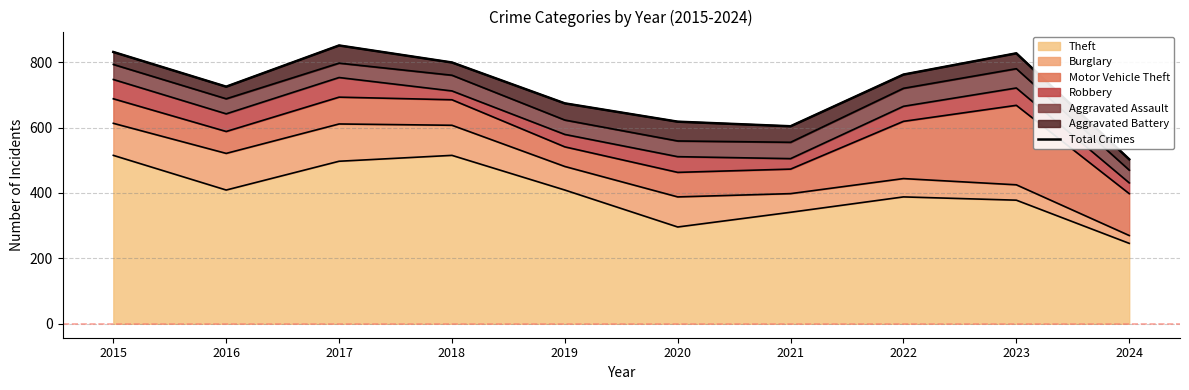

What is the change in value from 2018 to 2019?

-125